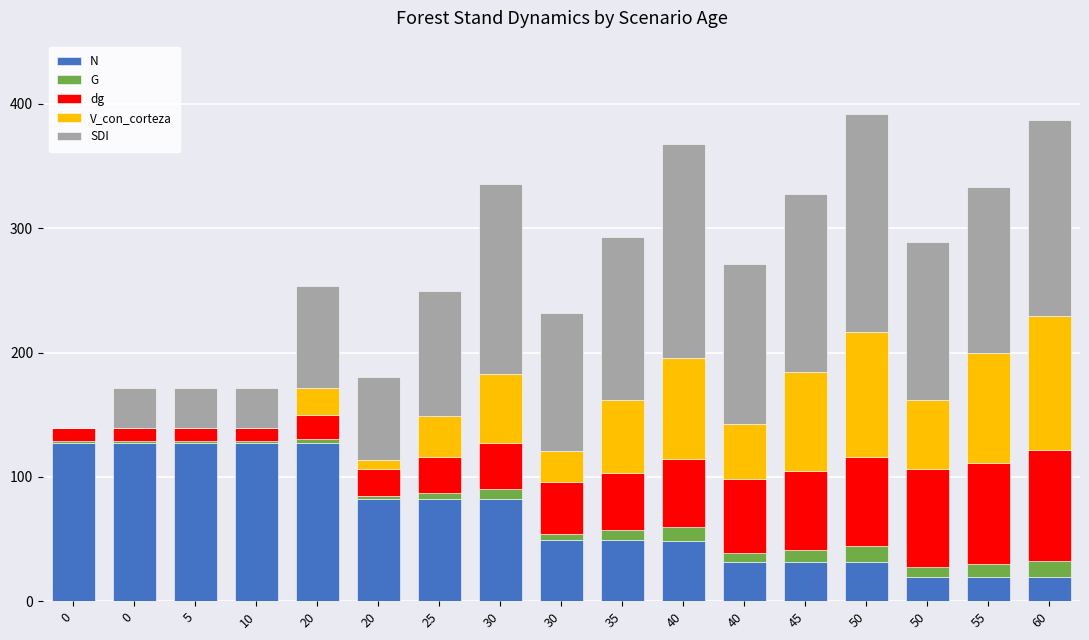

Where does the V_con_corteza series first go above 44?

30